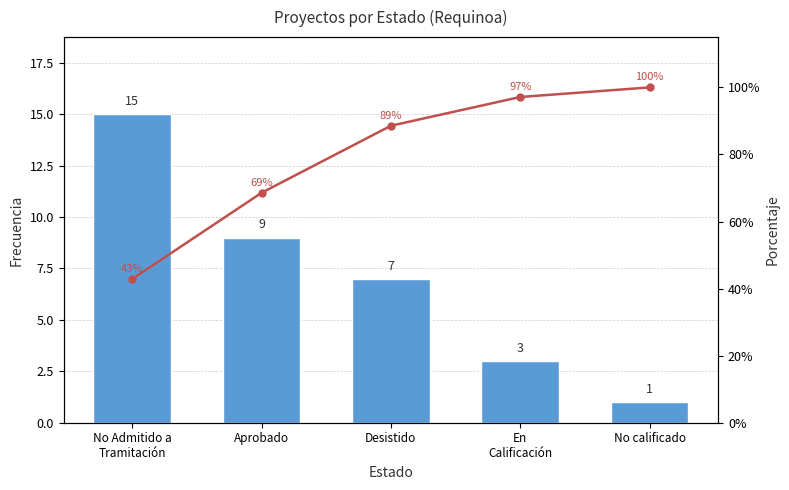

What is the sum of all Frecuencia values?

35.0